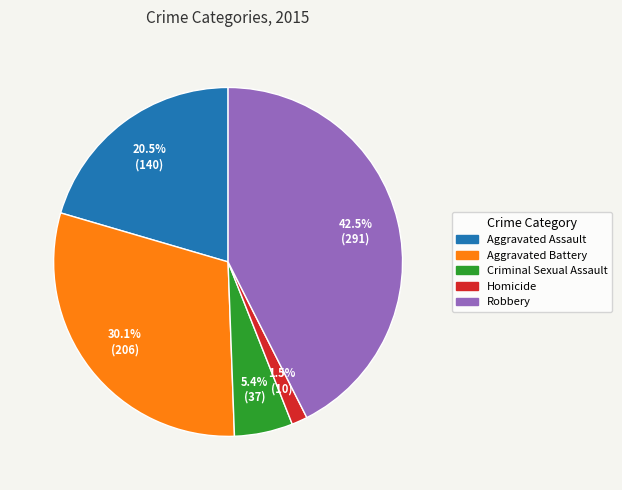

Which slice is the largest?

Robbery